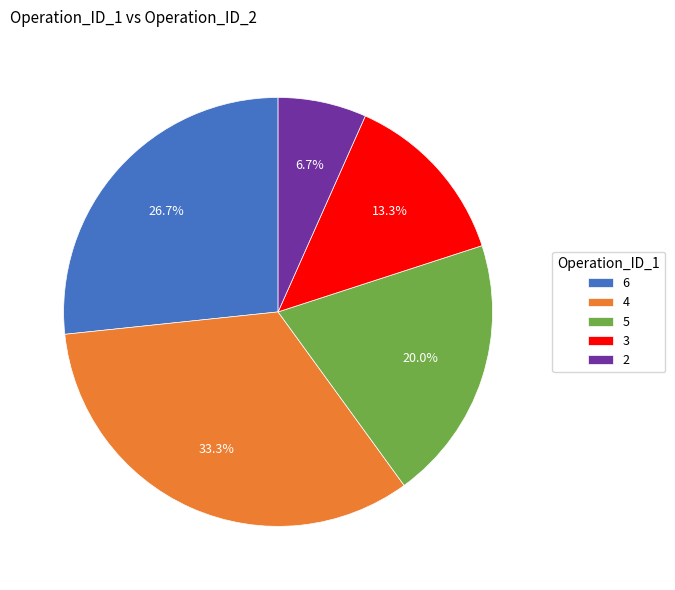

Rank the categories by value from lowest to highest.

2, 3, 5, 6, 4